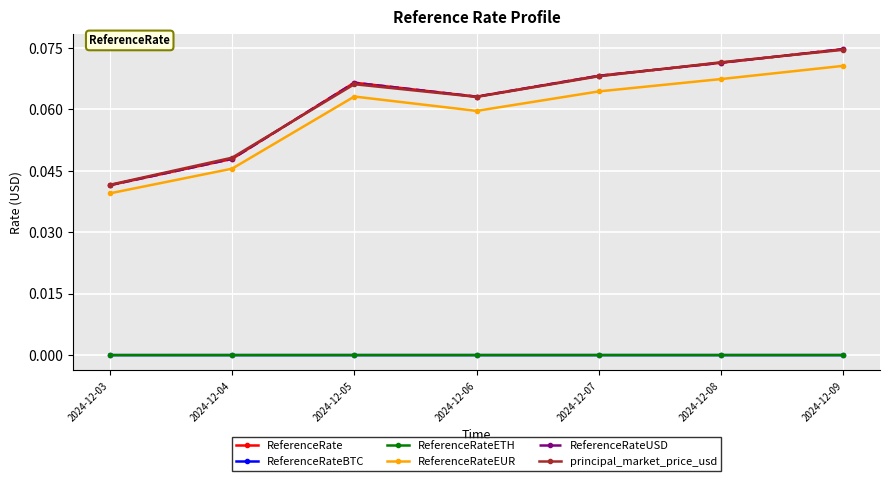

The value of ReferenceRate at 2024-12-04 is 0.0. True or false?

False